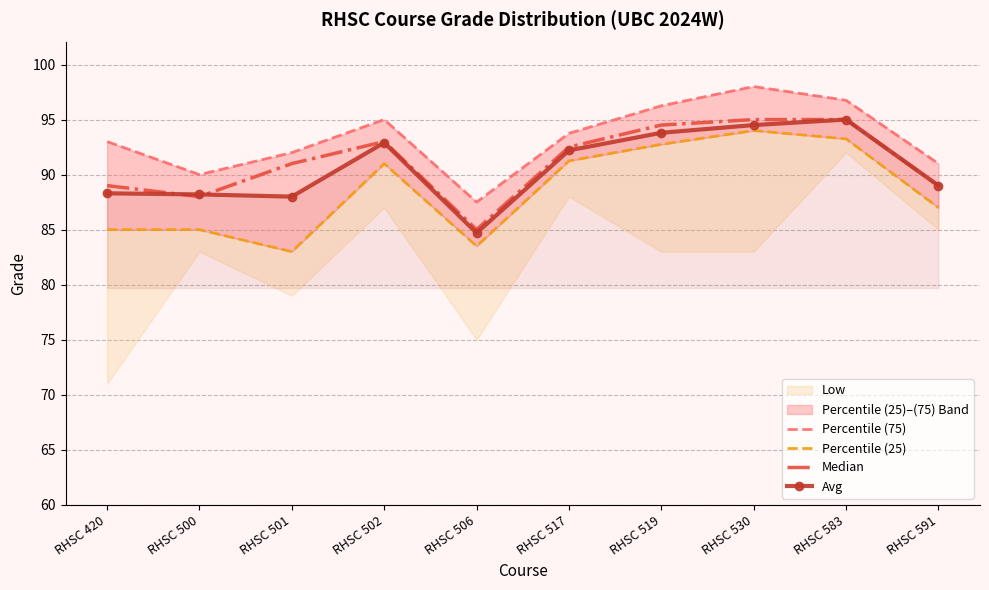

At which category is the sum across all series the highest?

RHSC 530